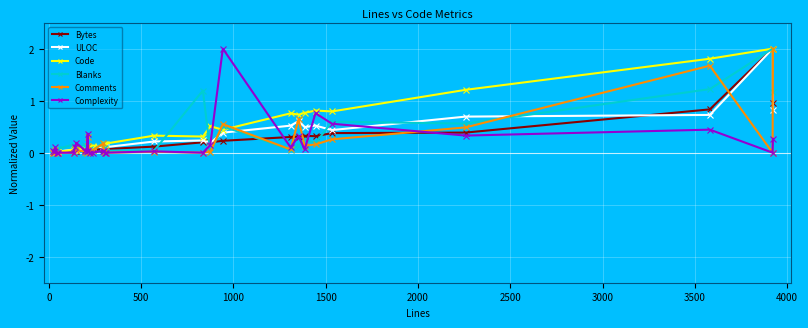

What is the greatest value displayed?

2.0